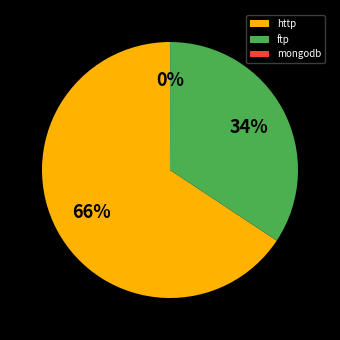

What is the largest slice in the pie chart?

http